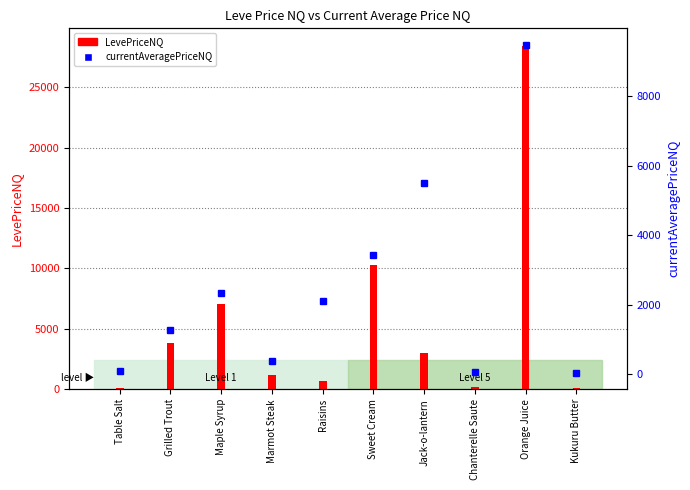

What is the difference between the maximum and minimum values?

9448.5